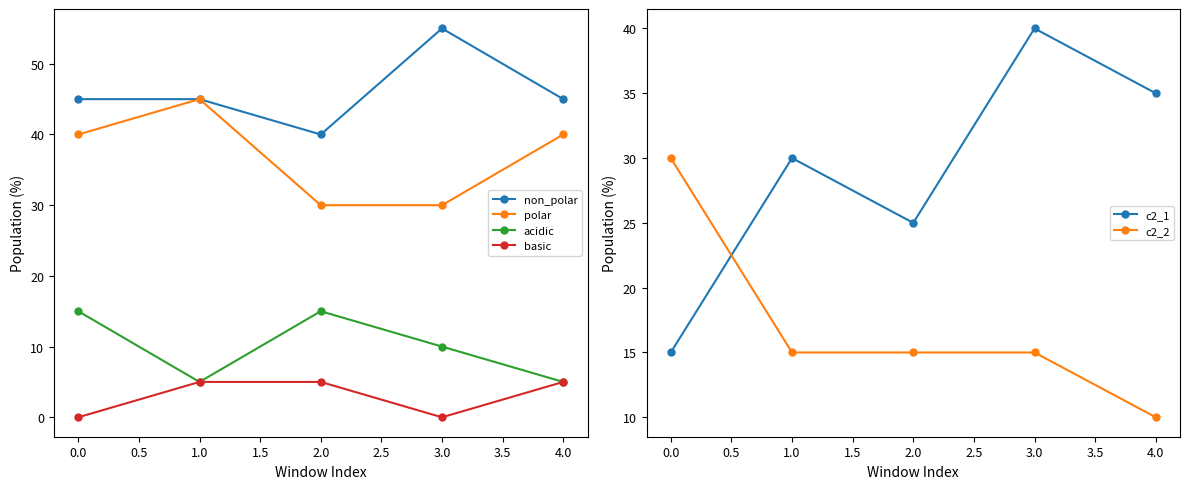

What is the highest value of the polar series?

45.0